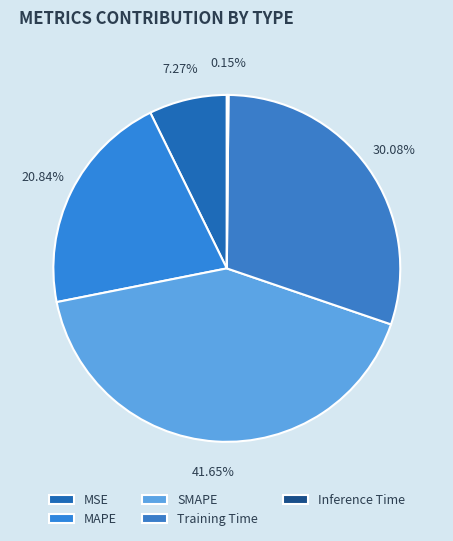

Is it true that MSE is 12% of the pie?

False